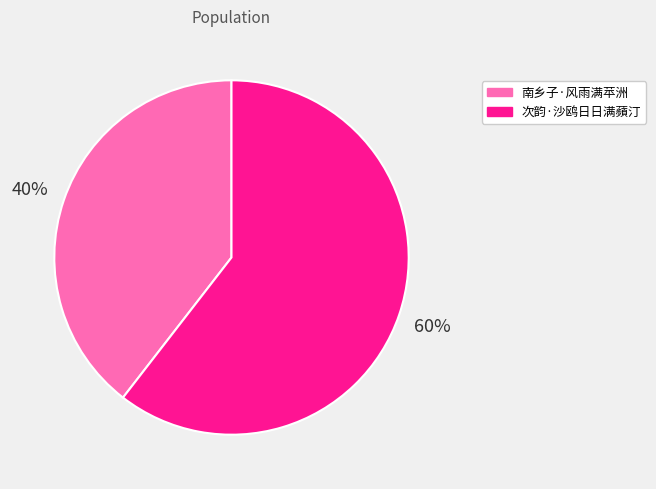

Is the sum of 次韵·沙鸥日日满蘋汀 and 南乡子·风雨满苹洲 greater than half?

Yes